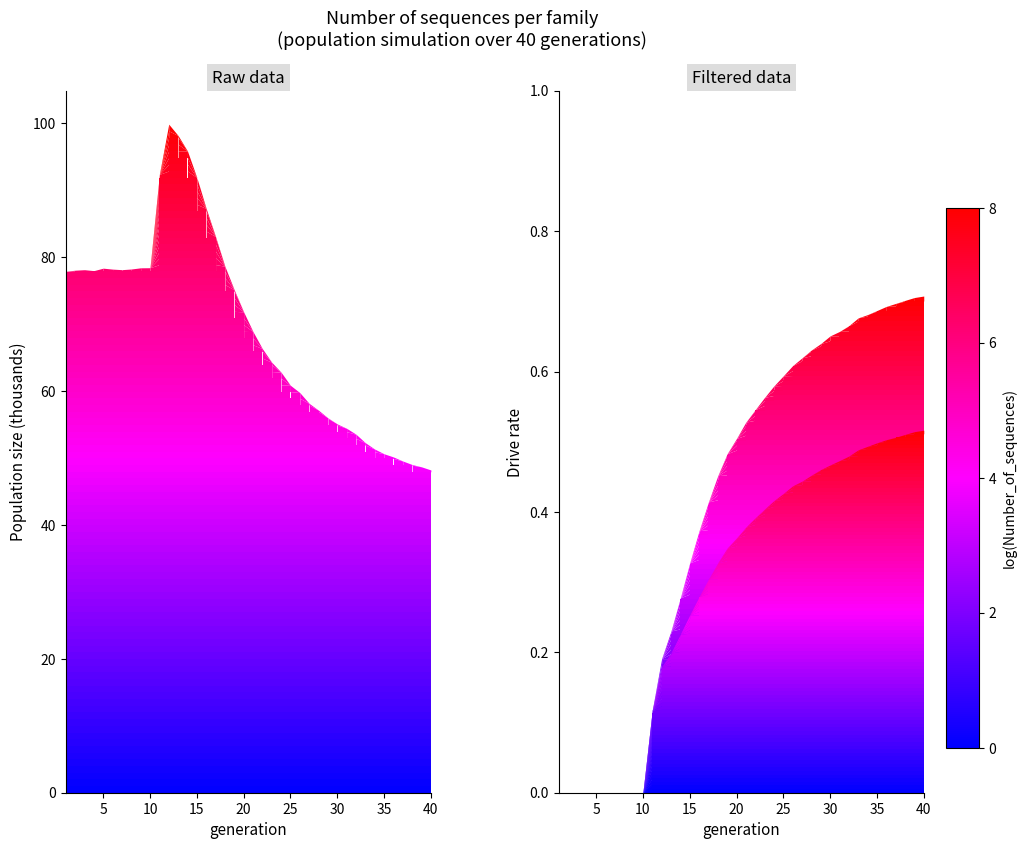

What is the average value of the rate_has_drive series?

0.4